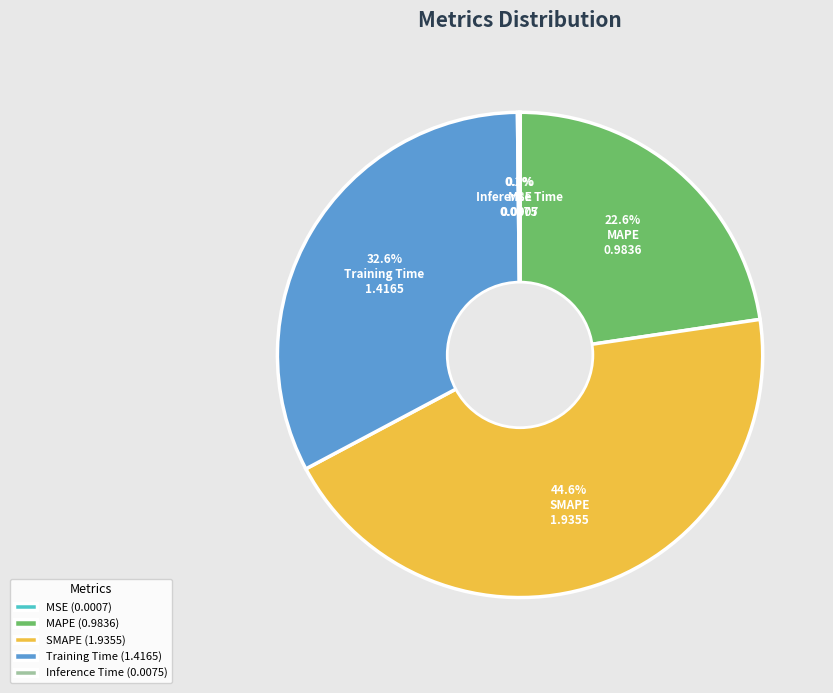

How much of the chart is everything except SMAPE?

55.4%